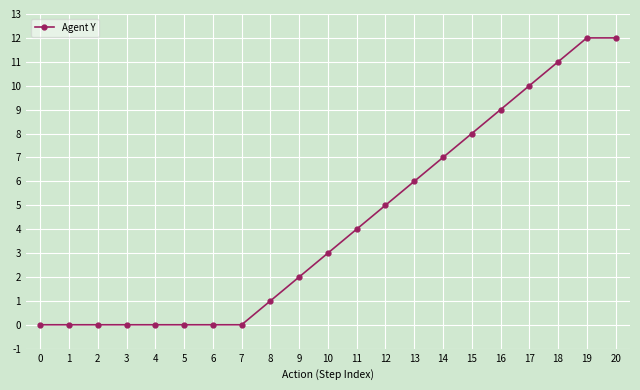

Reading left to right, list all the values displayed in this chart.

0=0	1=0	2=0	3=0	4=0	5=0	6=0	7=0	8=1	9=2	10=3	11=4	12=5	13=6	14=7	15=8	16=9	17=10	18=11	19=12	20=12